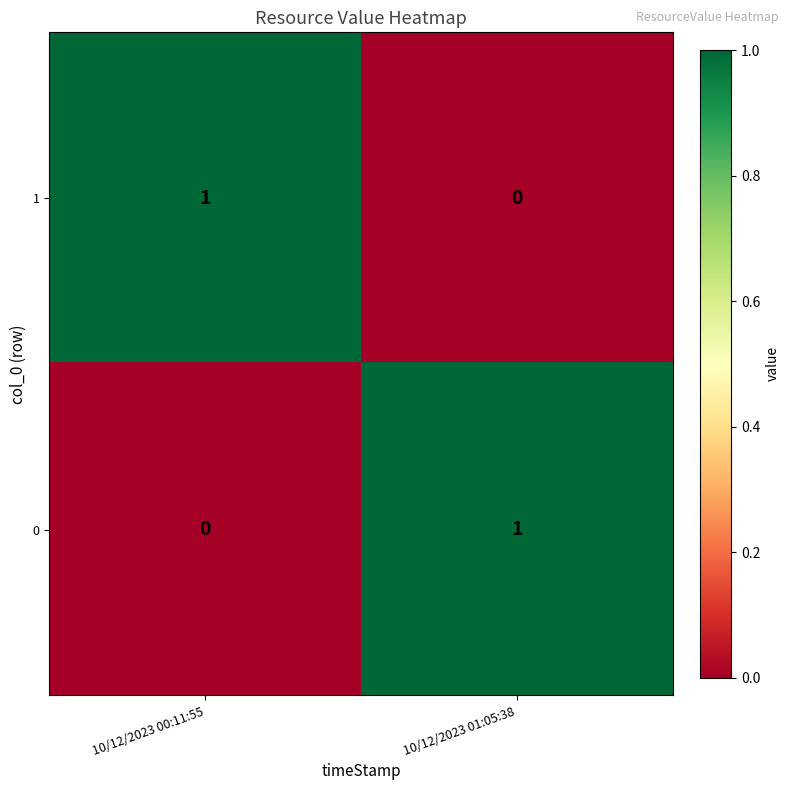

At which label does 0 reach its peak?

10/12/2023 01:05:38